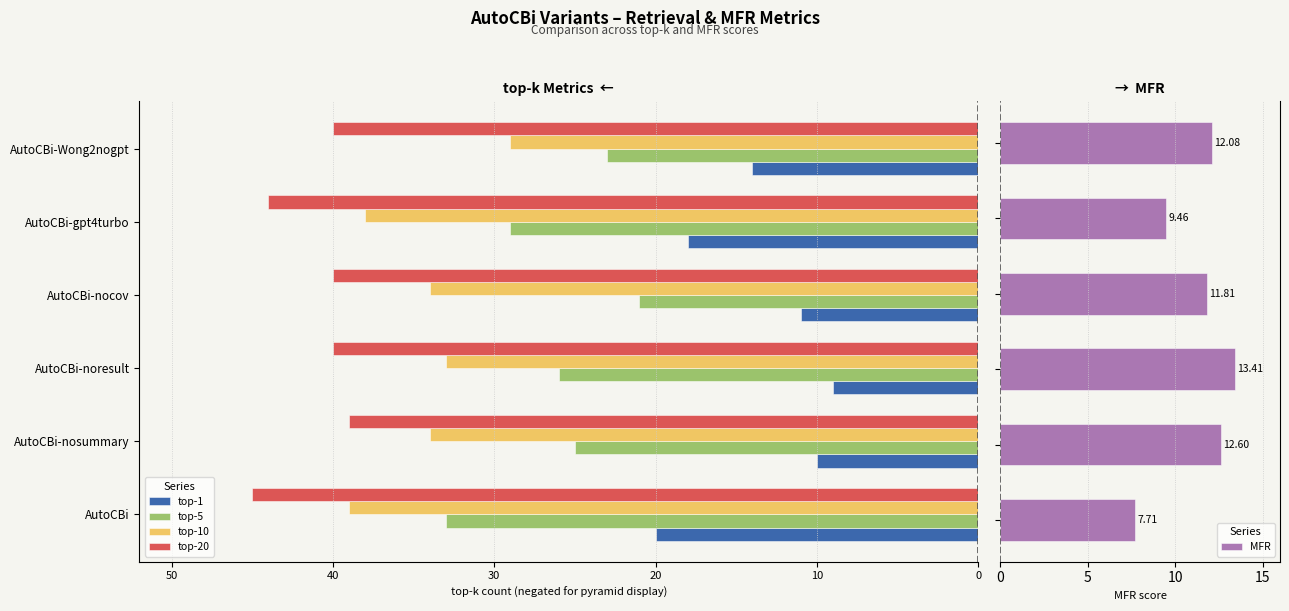

What is the difference between the maximum and minimum values in the MFR series?

5.7